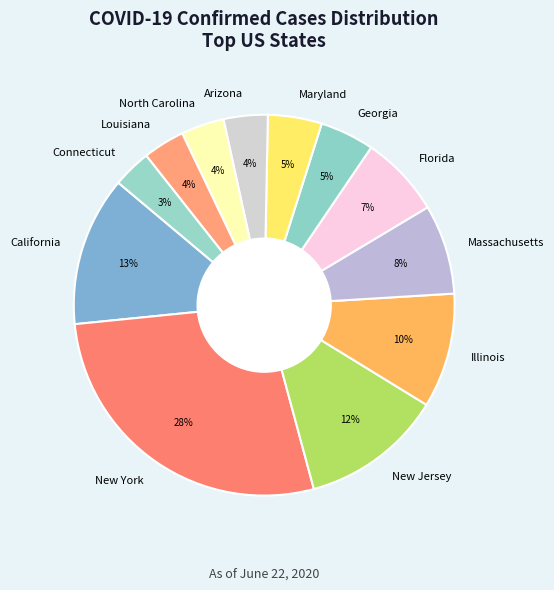

Is there any slice that represents more than half of the pie?

No